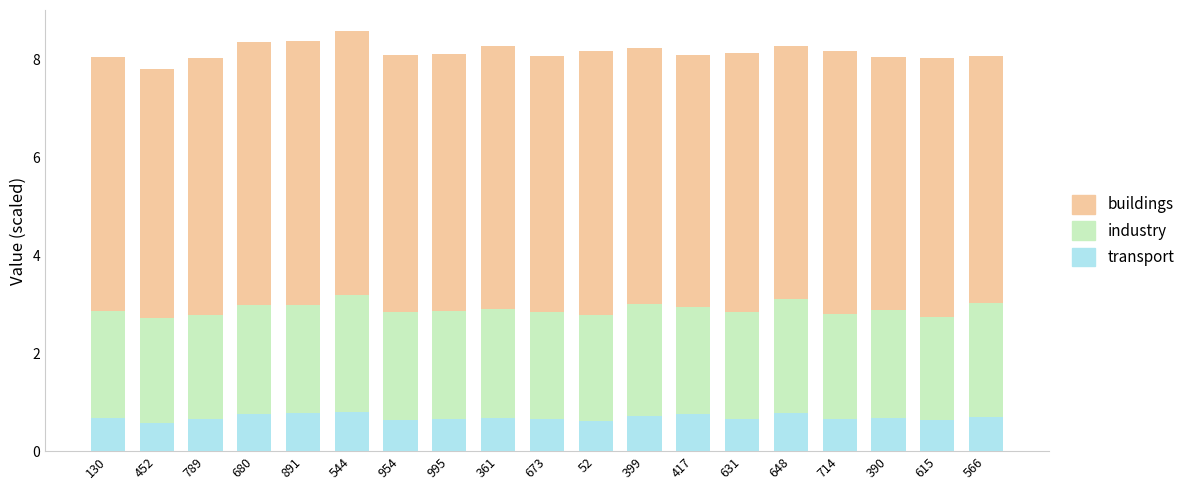

Is it true that transport equals 0.9 at 52?

False